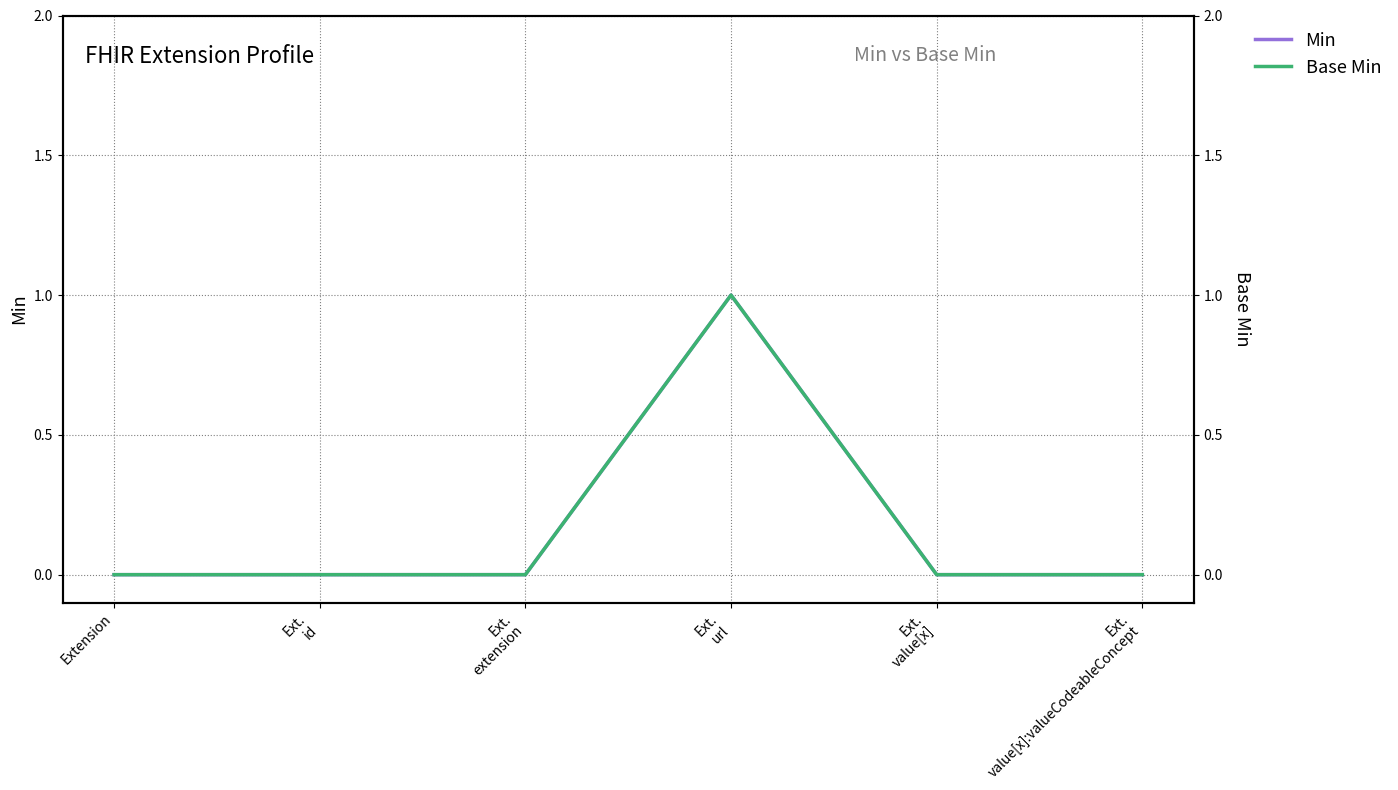

How many data points in Min are above 0?

1